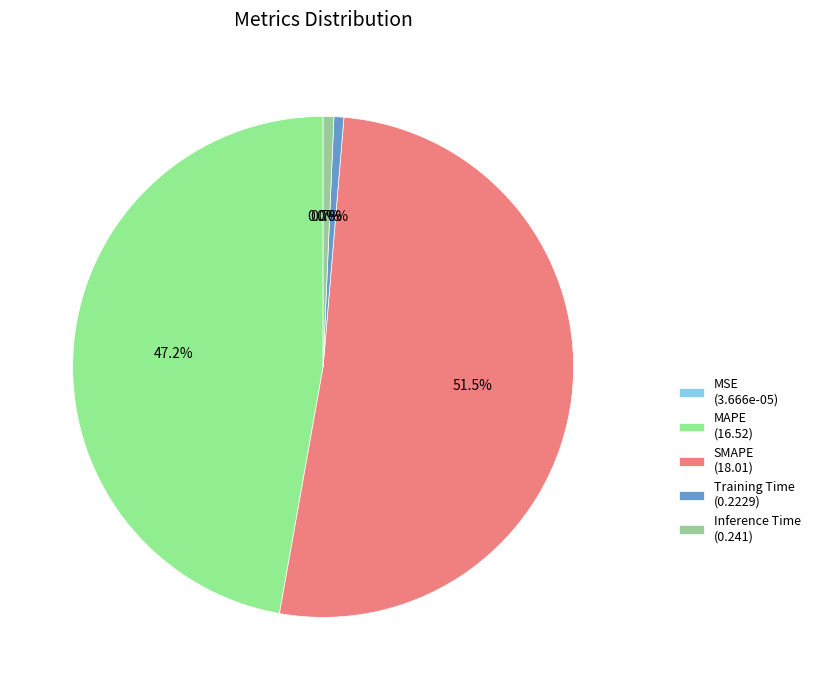

How many slices are in this pie chart?

5